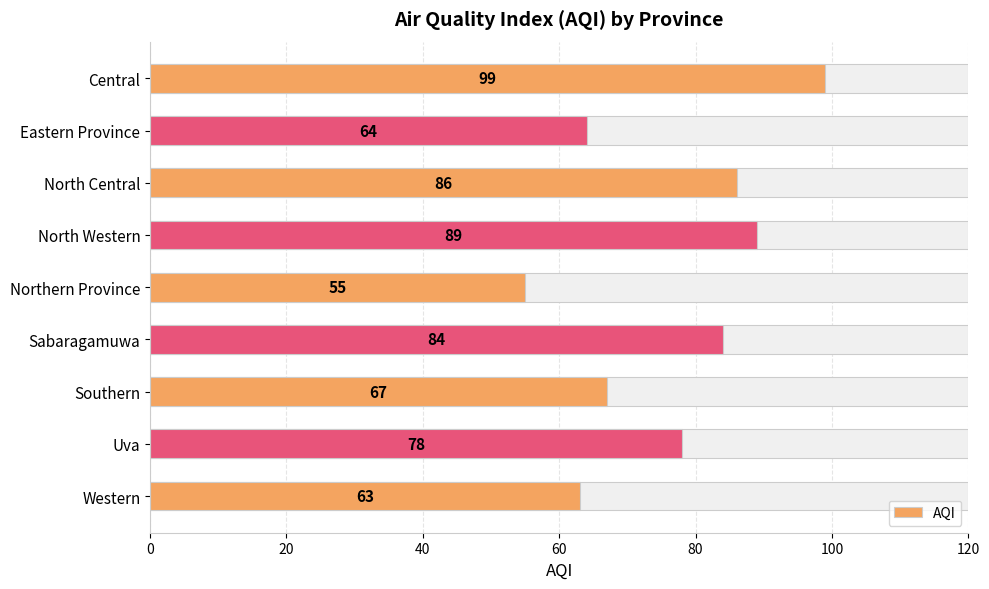

Between Sabaragamuwa and Northern Province, which is larger?

Sabaragamuwa